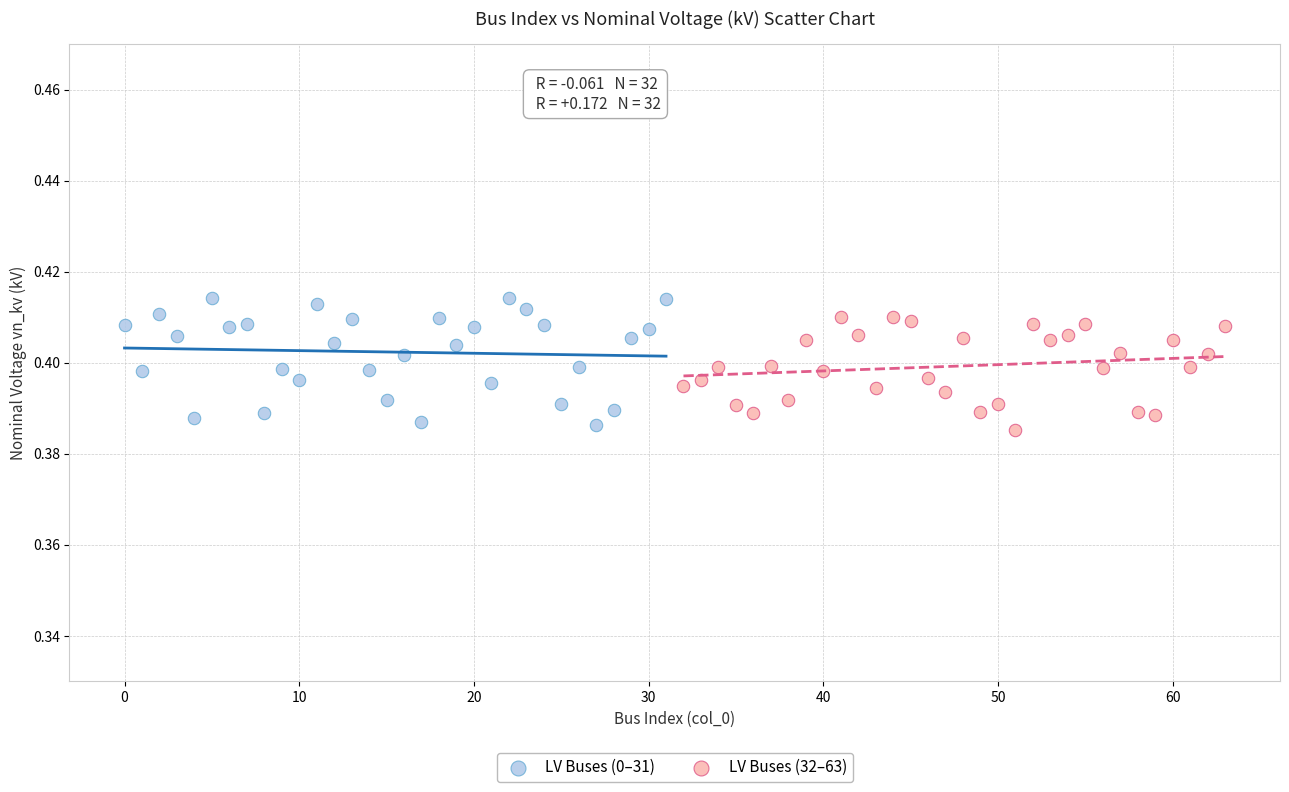

Which series has the widest spread of Y values?

LV Buses (0–31)